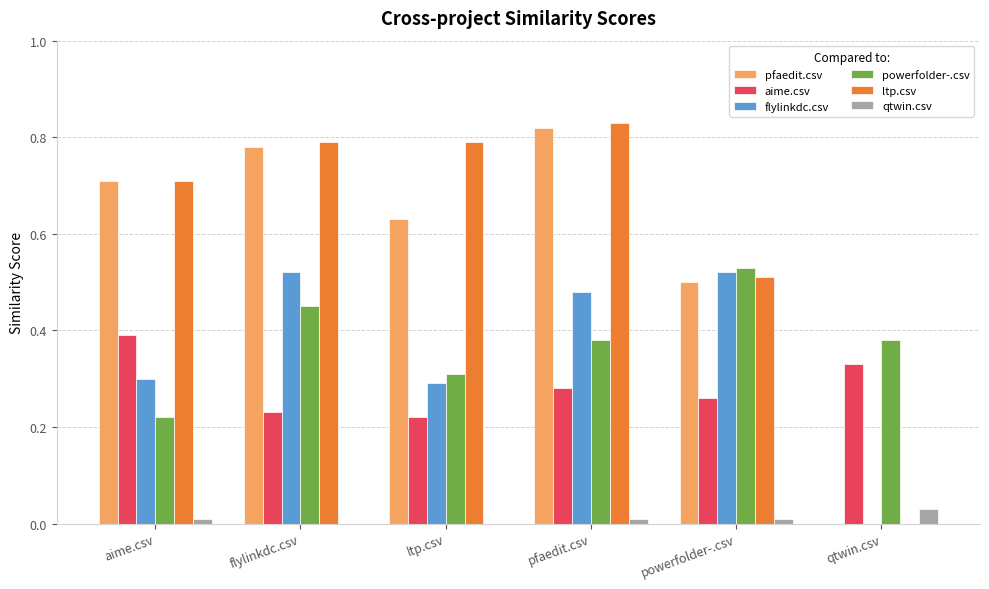

Which series has the widest spread of values?

ltp.csv